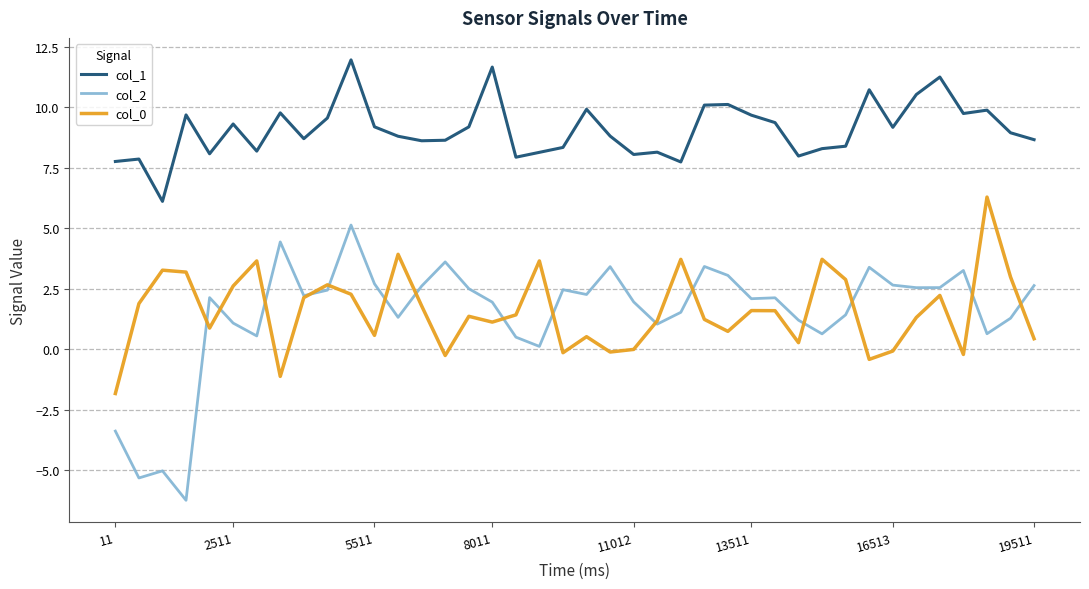

What is the greatest value displayed?

12.0